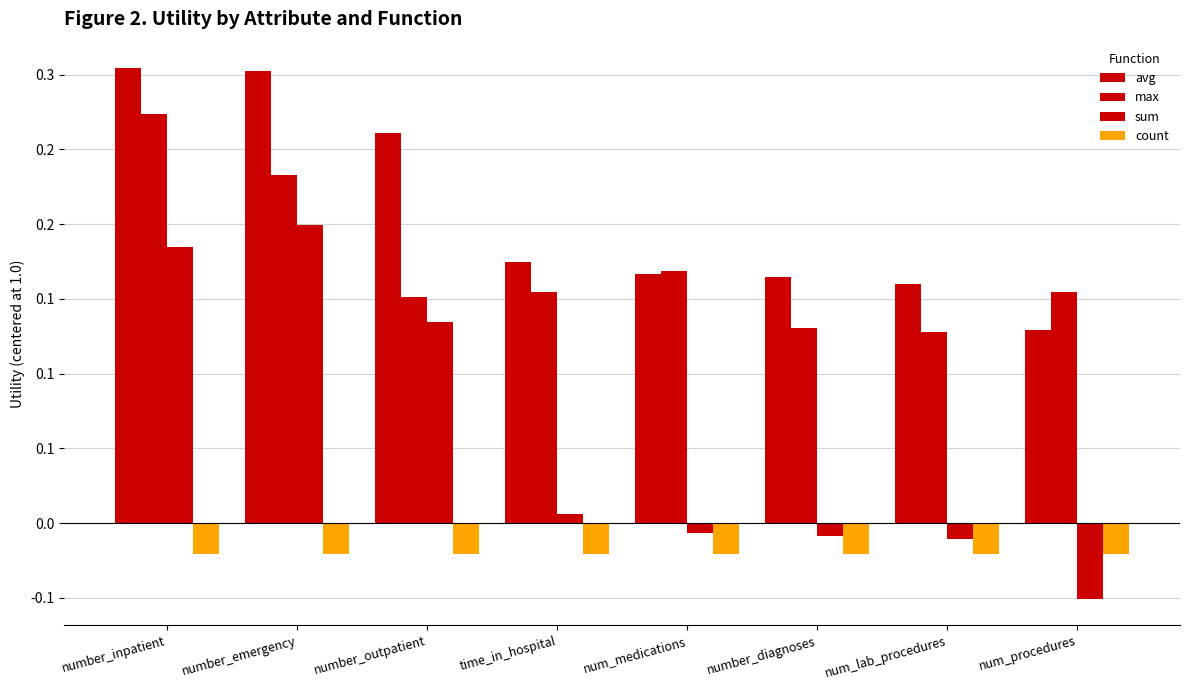

What position from the right is num_procedures?

1